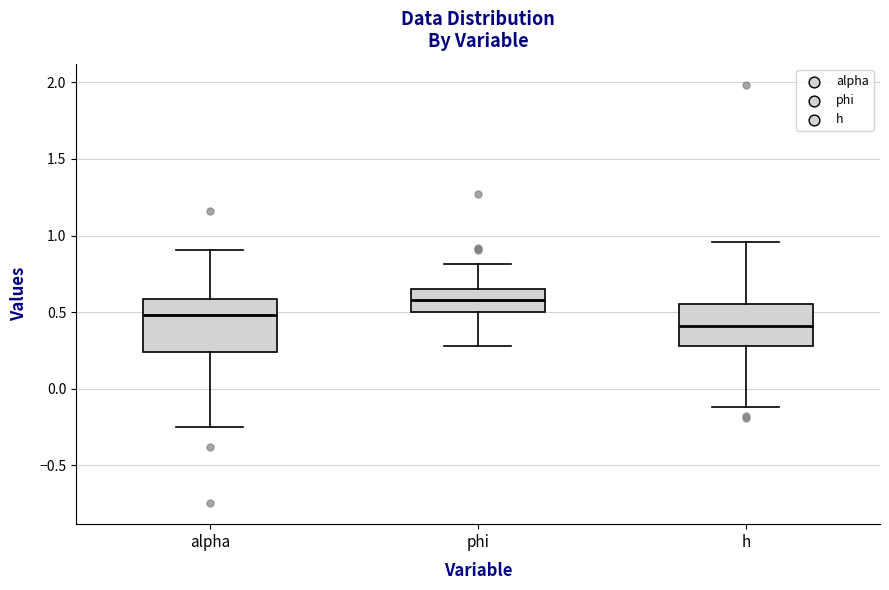

Which box has the highest median line?

phi